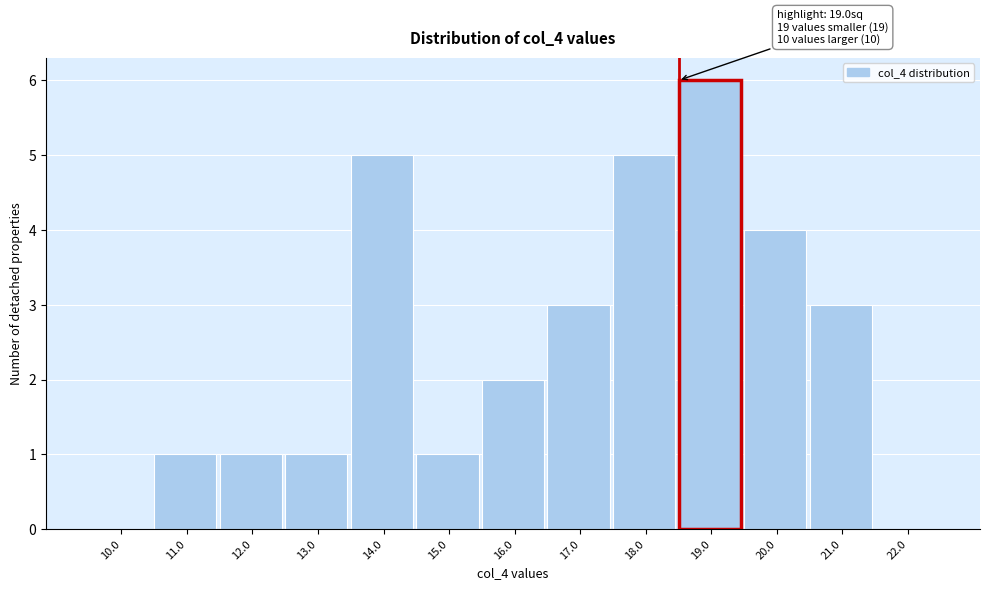

Reading right to left, extract all data points from this chart.

22.0=0	21.0=3	20.0=4	19.0=6	18.0=5	17.0=3	16.0=2	15.0=1	14.0=5	13.0=1	12.0=1	11.0=1	10.0=0